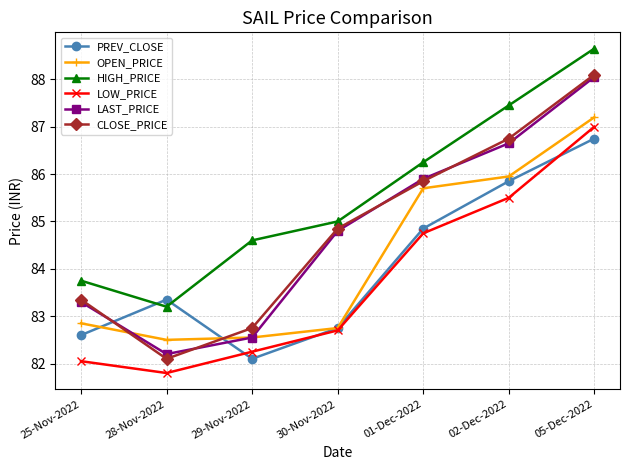

Where is the first local minimum for PREV_CLOSE?

29-Nov-2022